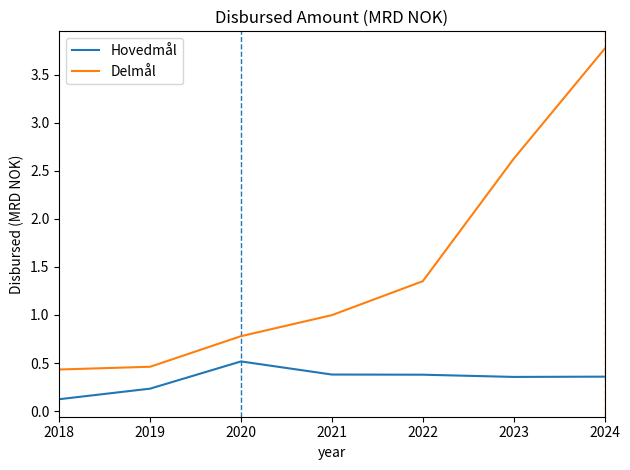

True or false: Hovedmål and Delmål intersect in this chart.

False